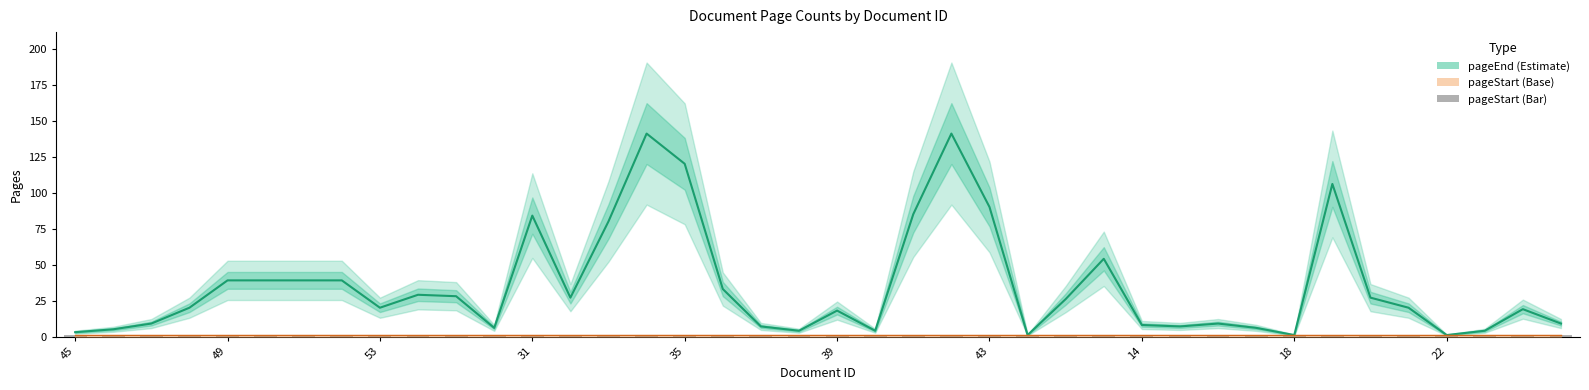

Which has a higher value, 17 or 31?

17